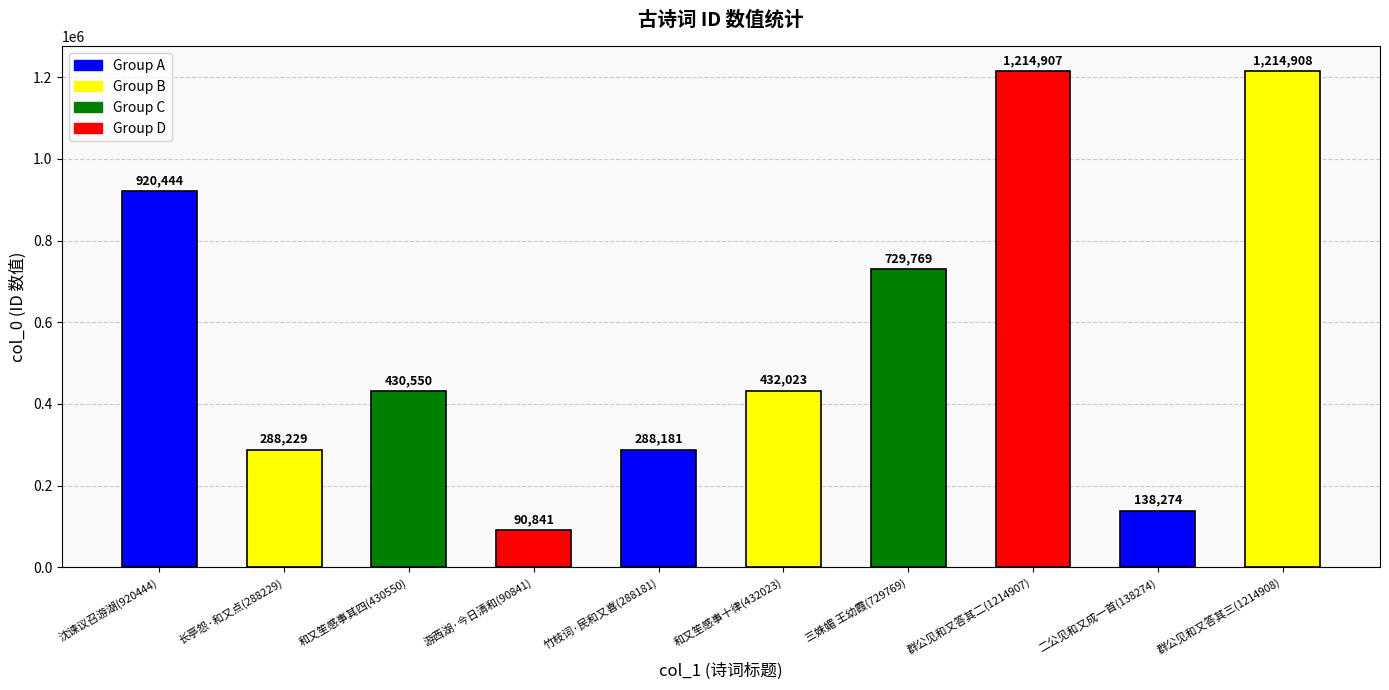

Reading left to right, extract all data points from this chart.

920444	288229	430550	90841	288181	432023	729769	1214907	138274	1214908